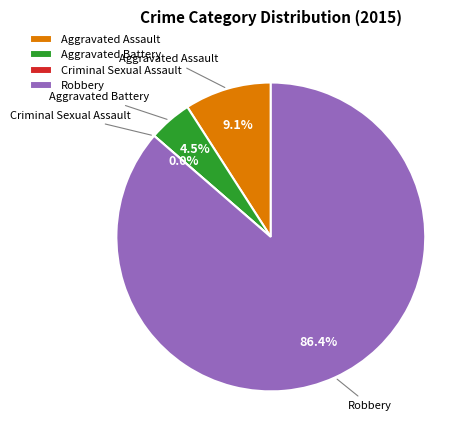

To the nearest percent, what is the average slice percentage?

25%